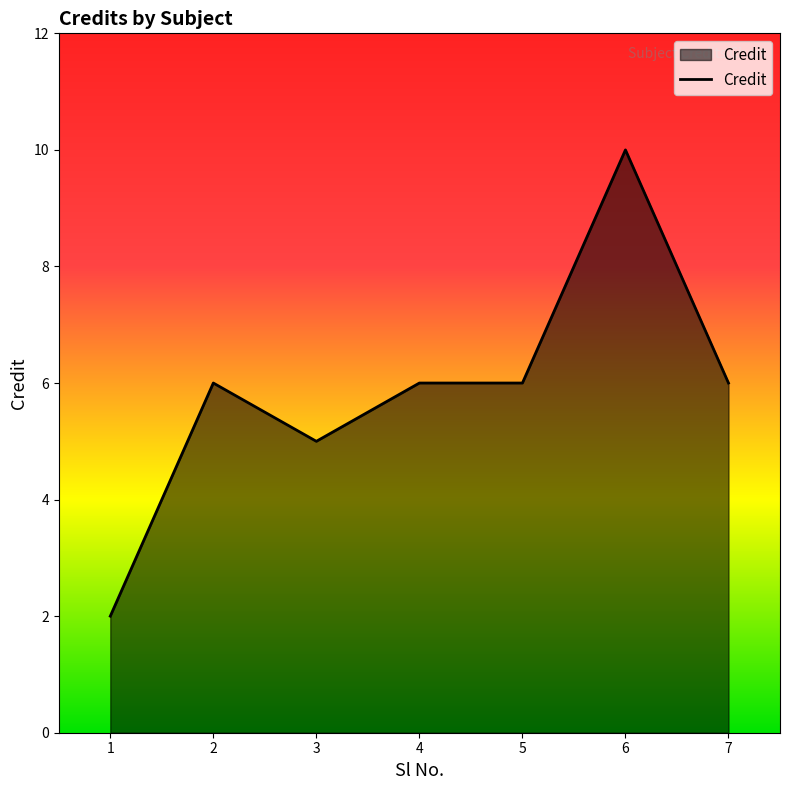

Where is the first local minimum?

3